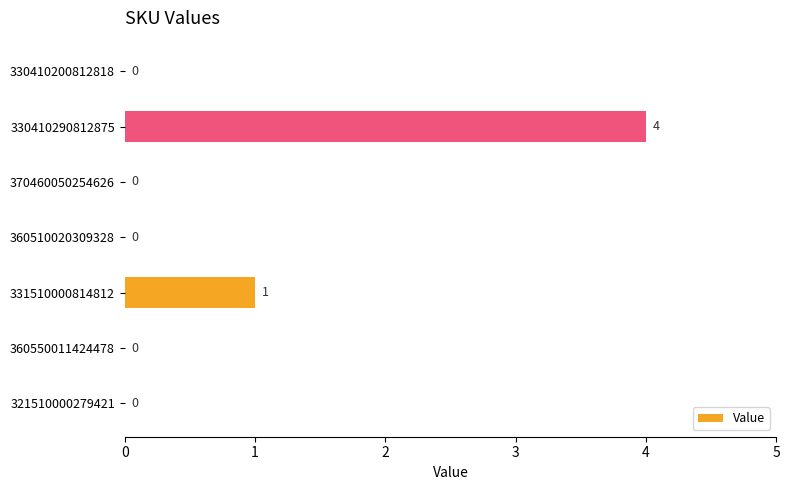

Reading top to bottom, what are all the values shown in this chart?

330410200812818=0	330410290812875=4	370460050254626=0	360510020309328=0	331510000814812=1	360550011424478=0	321510000279421=0